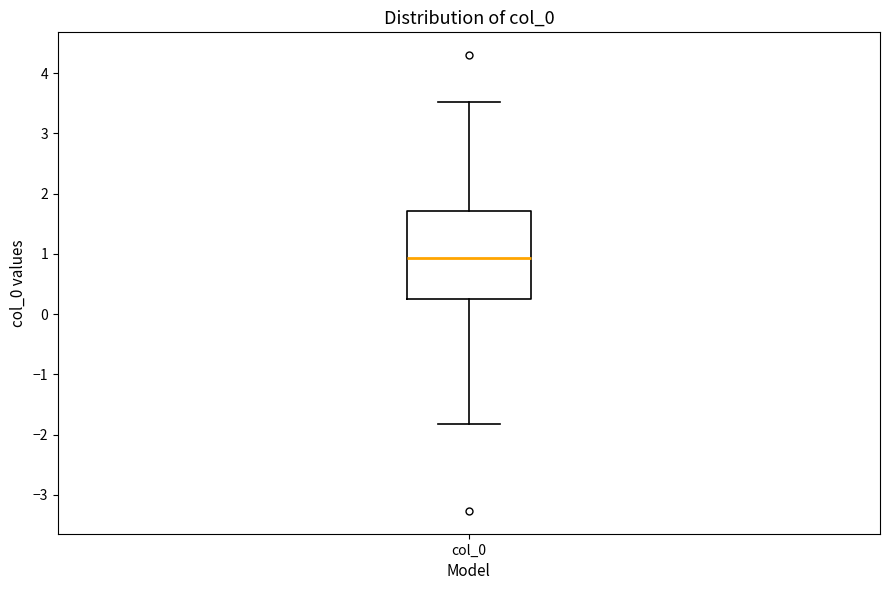

Where is the upper edge of the box for col_0 on the y-axis? The values are not printed on the chart, so give them approximately, as read against the axis.

1.7